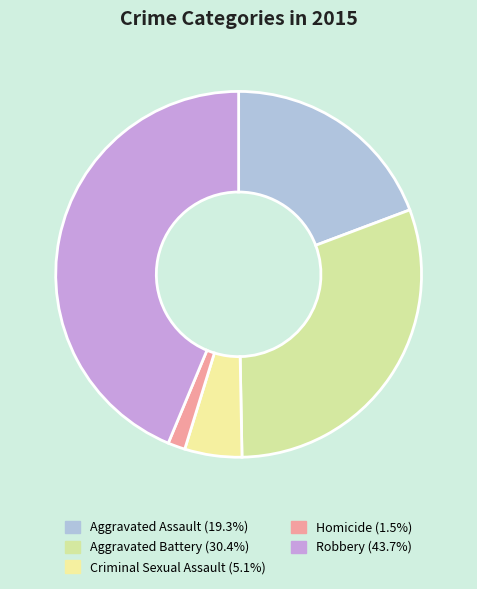

To the nearest percent, what is the average slice percentage?

20%